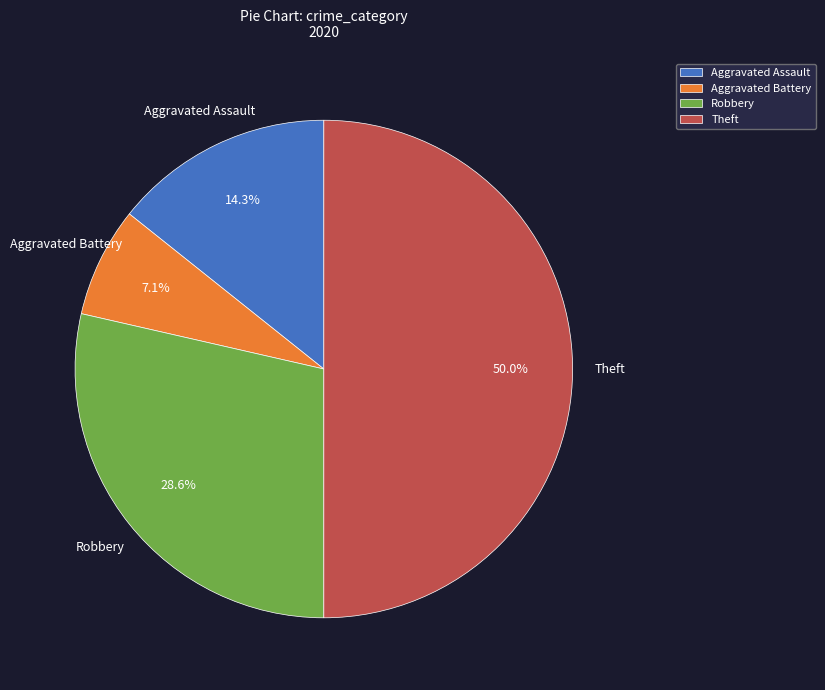

To the nearest percent, what percentage of the pie is Theft?

50%